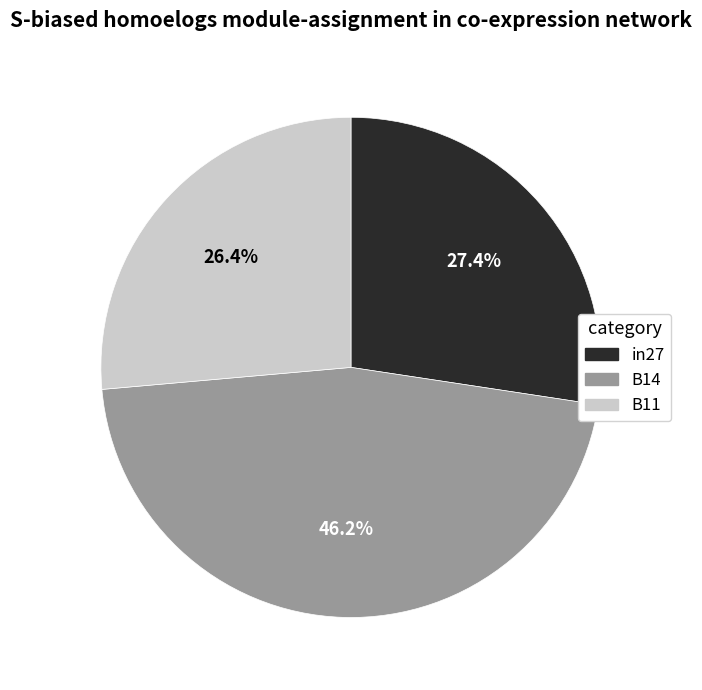

Rank the categories by value from highest to lowest.

B14, in27, B11